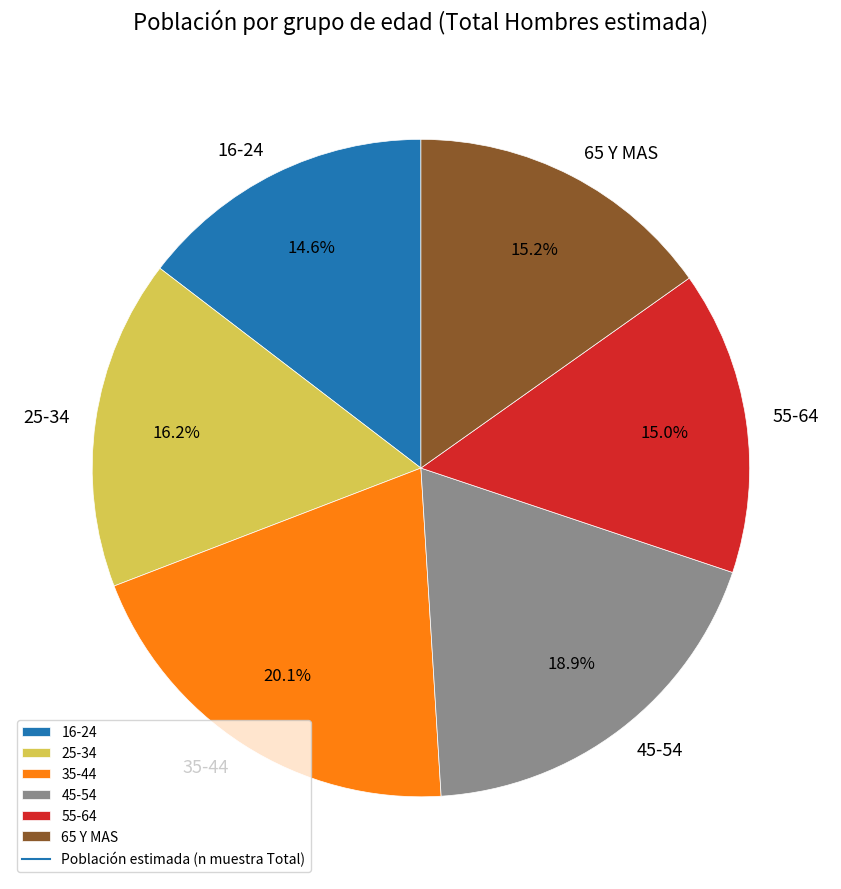

What percentage is the 16-24 slice, to the nearest percent?

15%